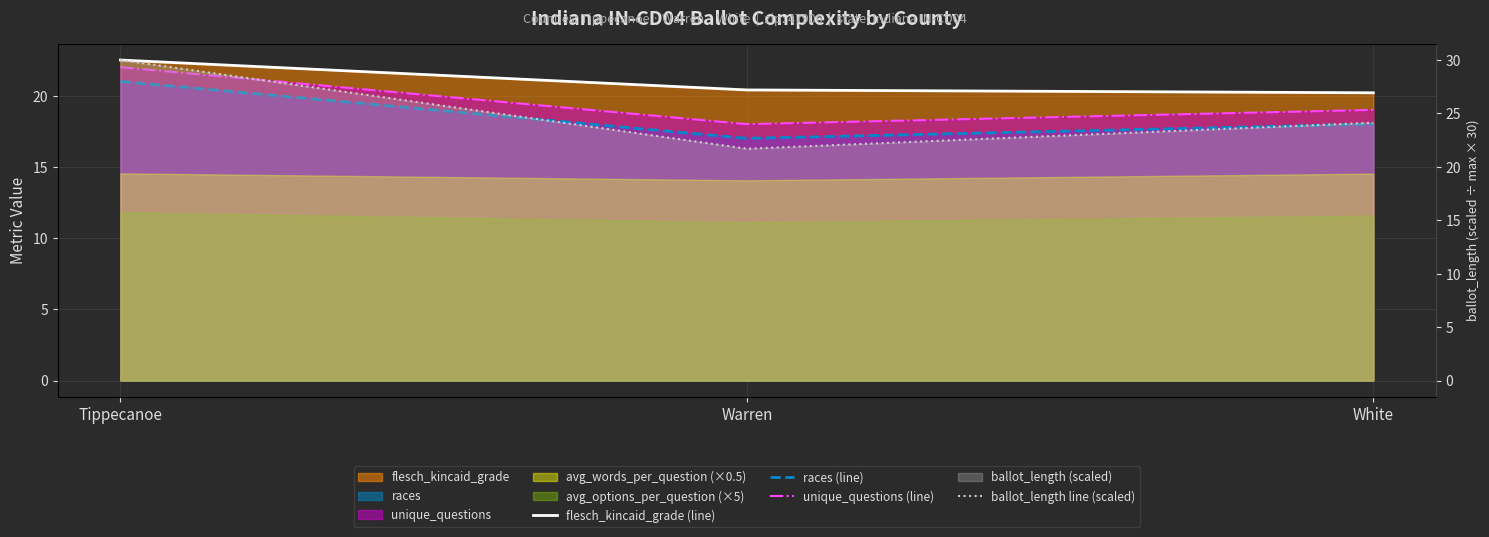

What is the value of the flesch_kincaid_grade (line) point at the 1st from the left?

22.5